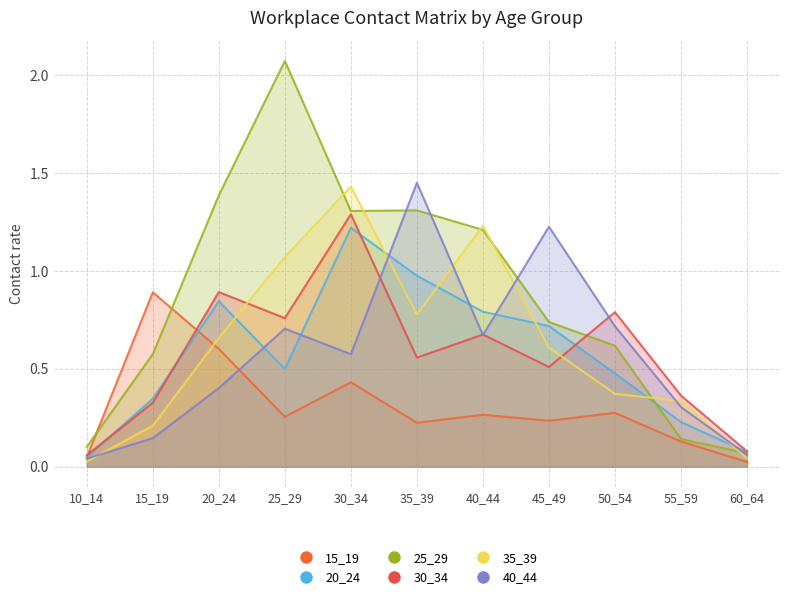

True or false: 20_24 has a value of 0.1 at 60_64.

True